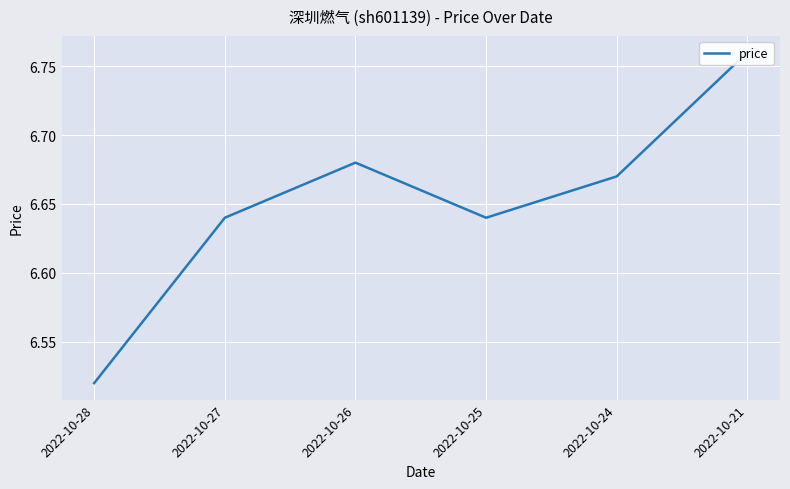

True or false: the data shows 6.7 at 2022-10-26.

True